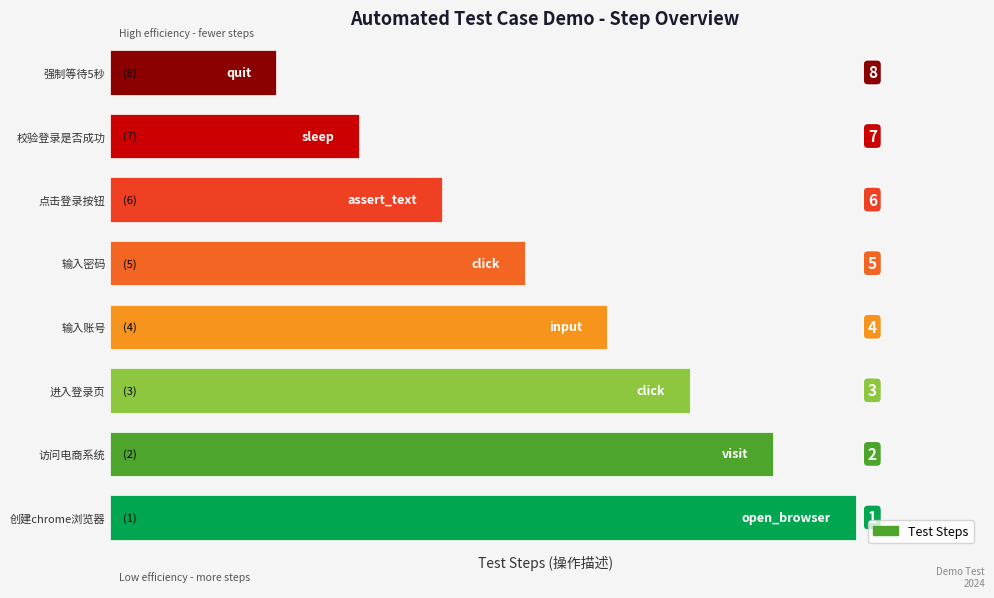

At which label is the value closest to 5?

输入密码